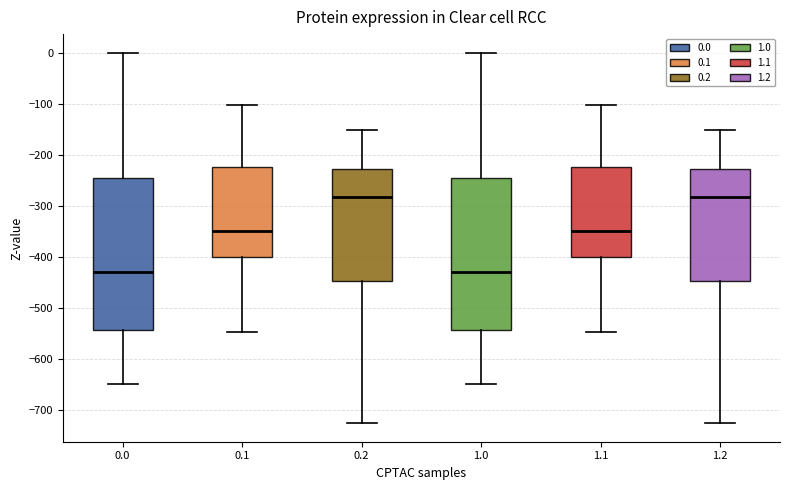

Reading left to right, transcribe this box plot: for each box, give where its median line is, the range the box spans, and where its two whiskers end, as read against the y-axis. The values are not printed on the chart, so give them approximately, as read against the axis.

0.0: median -430, box -540 to -250, whiskers -650 to 0
0.1: median -350, box -400 to -220, whiskers -550 to -100
0.2: median -280, box -450 to -230, whiskers -730 to -150
1.0: median -430, box -540 to -250, whiskers -650 to 0
1.1: median -350, box -400 to -220, whiskers -550 to -100
1.2: median -280, box -450 to -230, whiskers -730 to -150